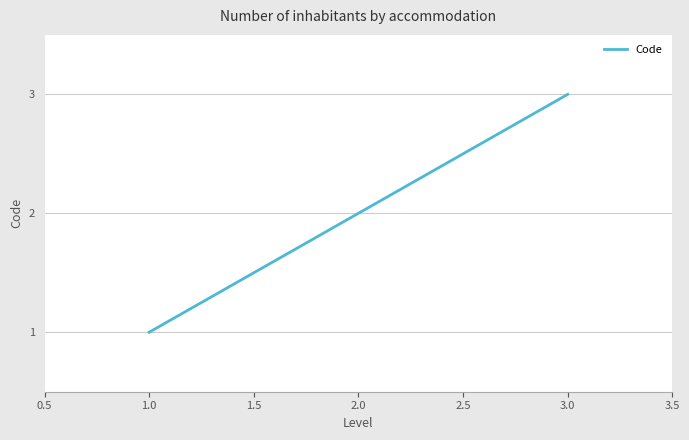

Between 1.0 and 2.0, which is larger?

2.0